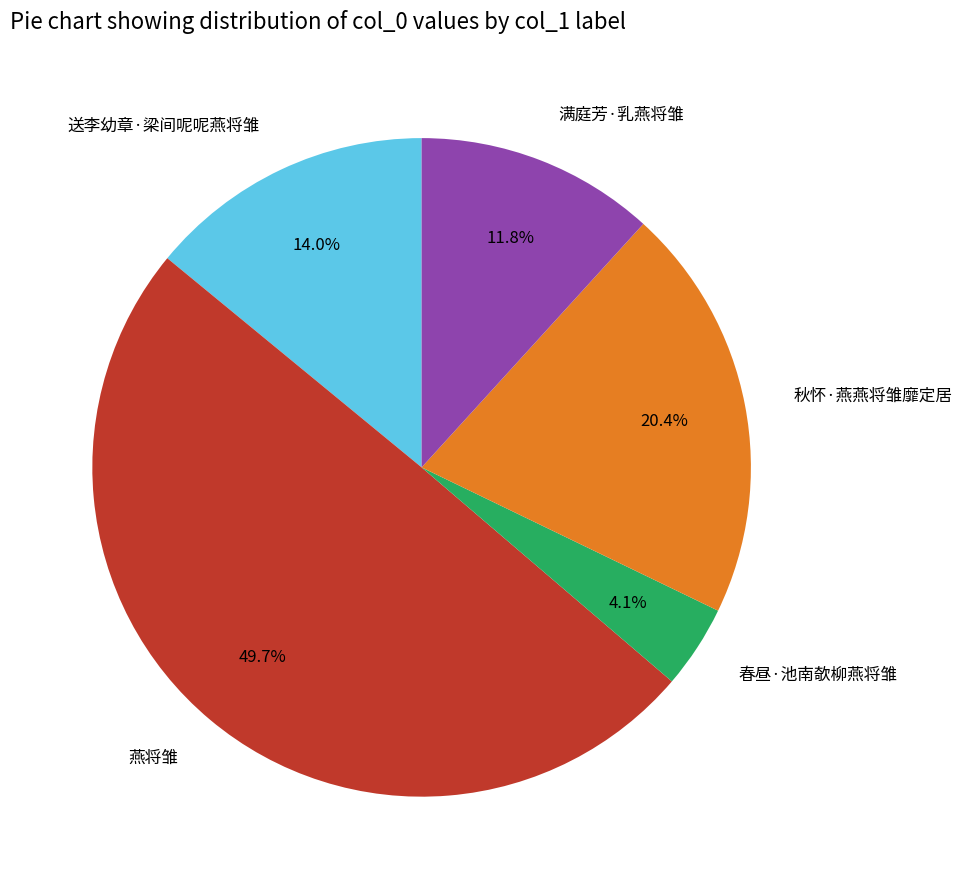

What percentage is the 燕将雏 slice, to the nearest percent?

50%